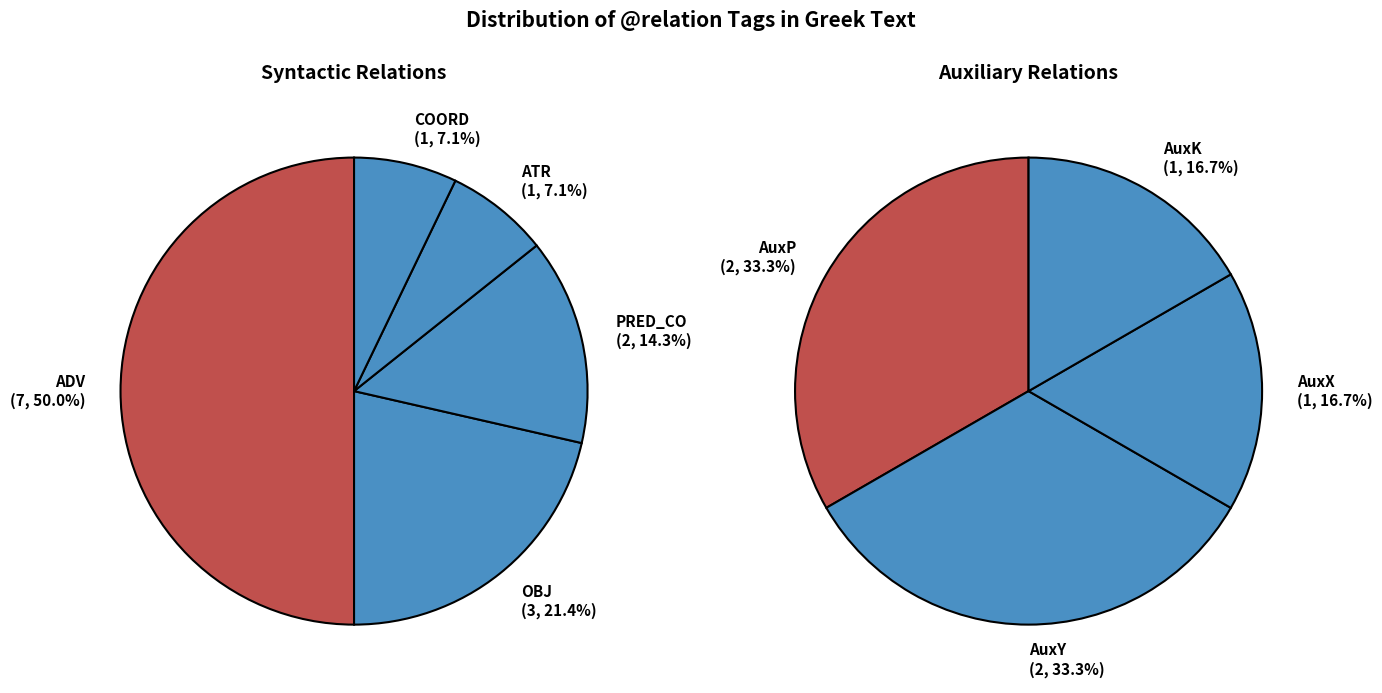

Which slice is the largest?

ADV